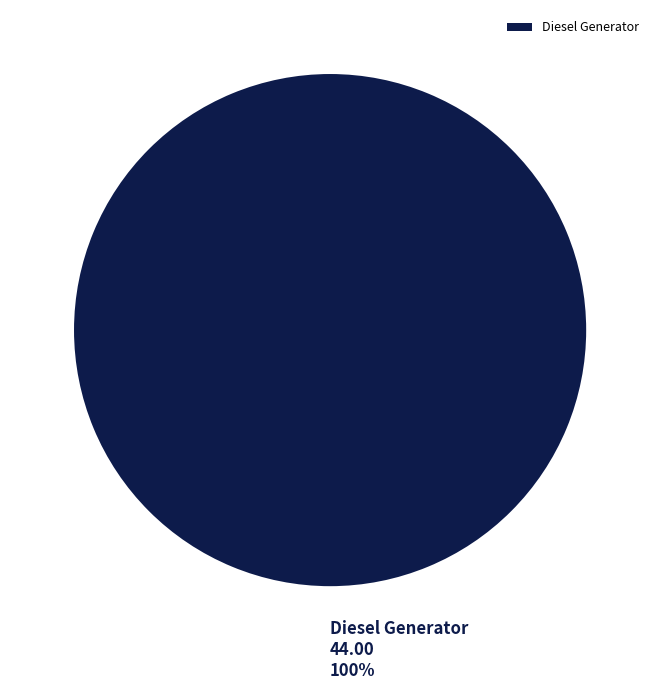

What is the majority slice?

Diesel Generator